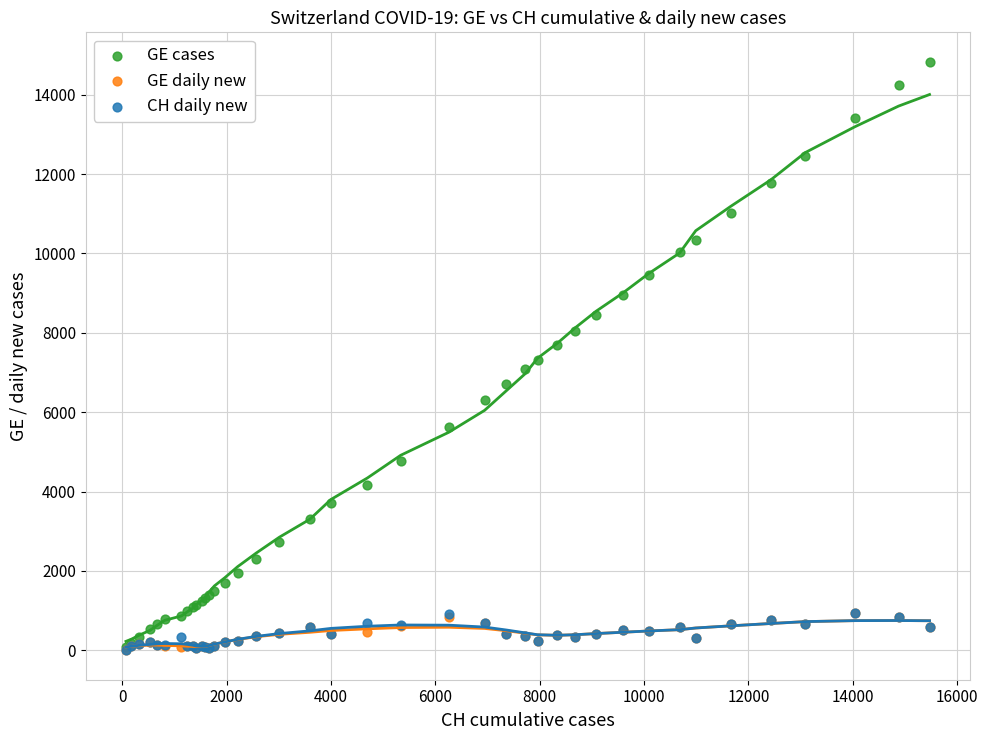

What are all the series names shown in the legend?

GE cases, GE daily new, CH daily new